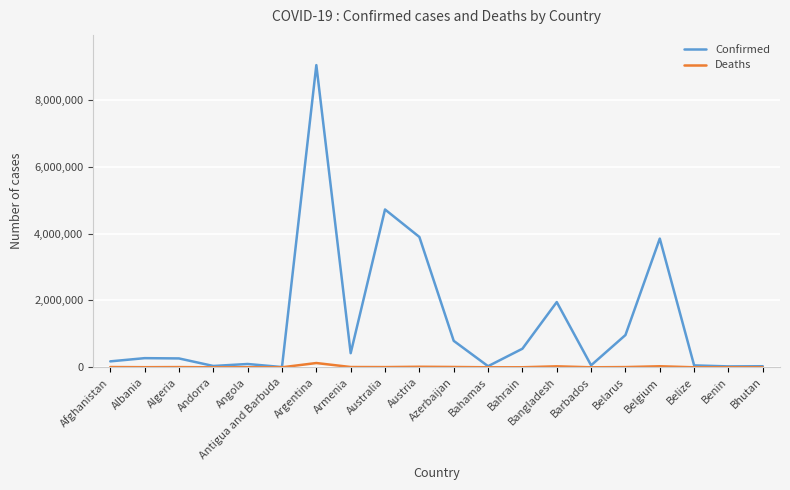

At how many categories does at least one series exceed 372120?

9